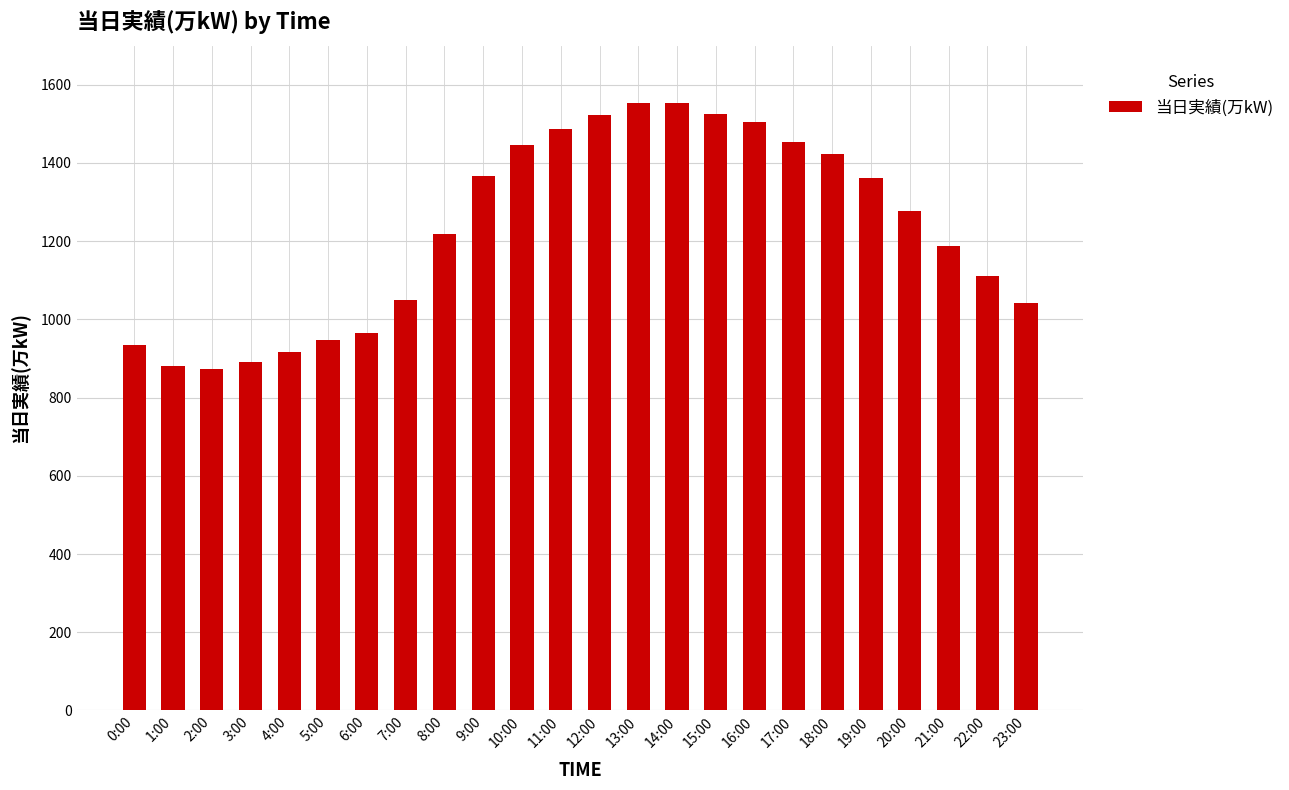

What is the minimum value shown in the chart?

873